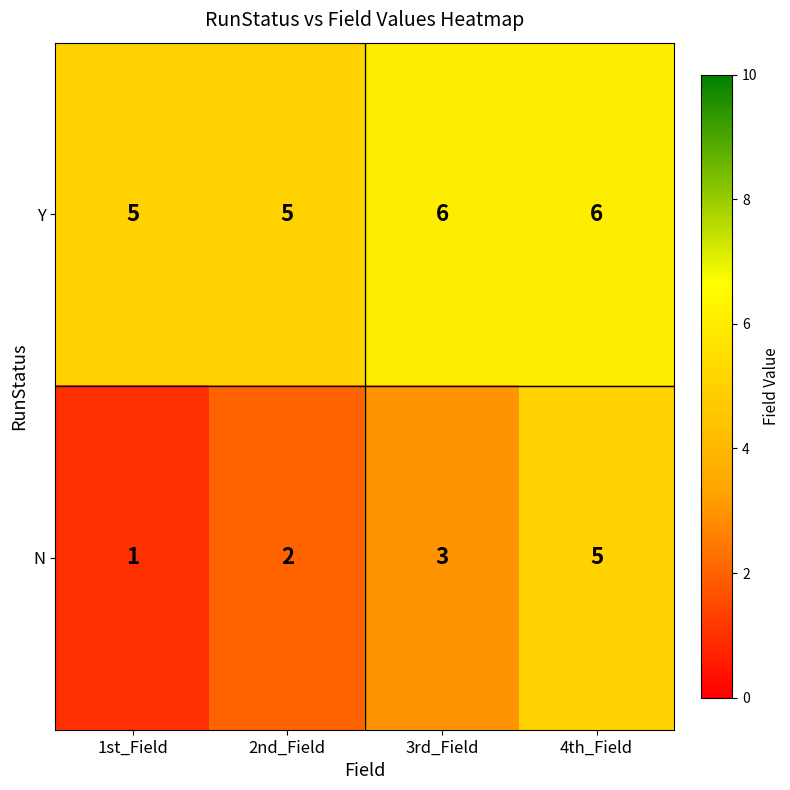

What is the difference between the highest and lowest values at 4th_Field?

1